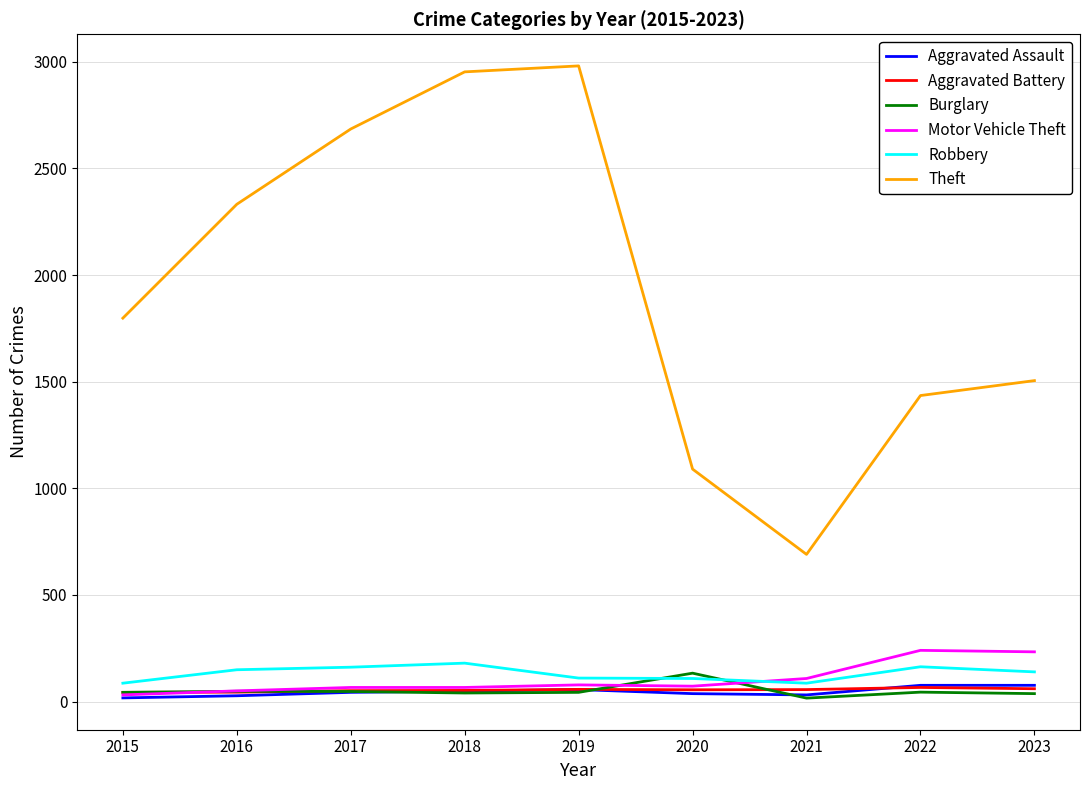

True or false: Theft and Aggravated Battery cross at least once.

False